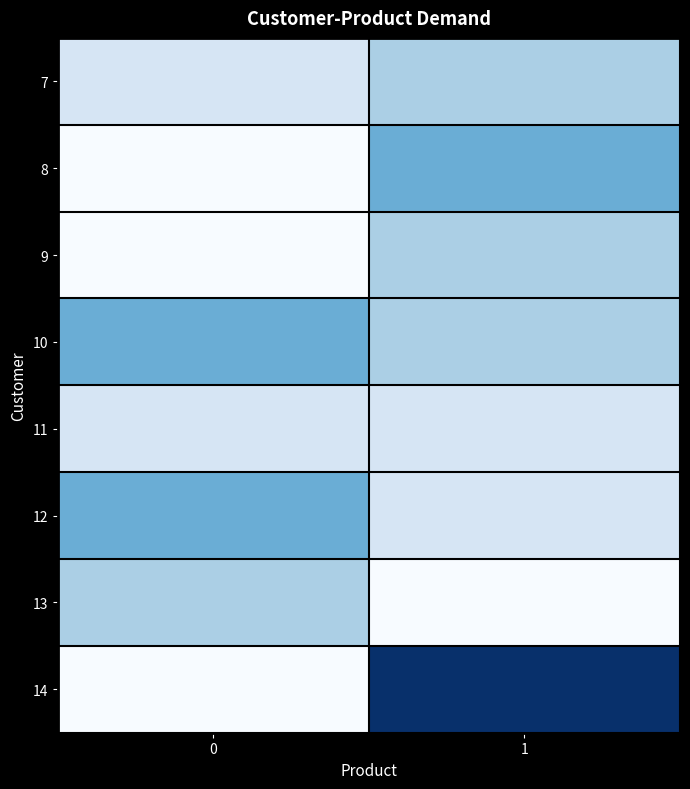

Which has a higher value, 0 or 1?

1